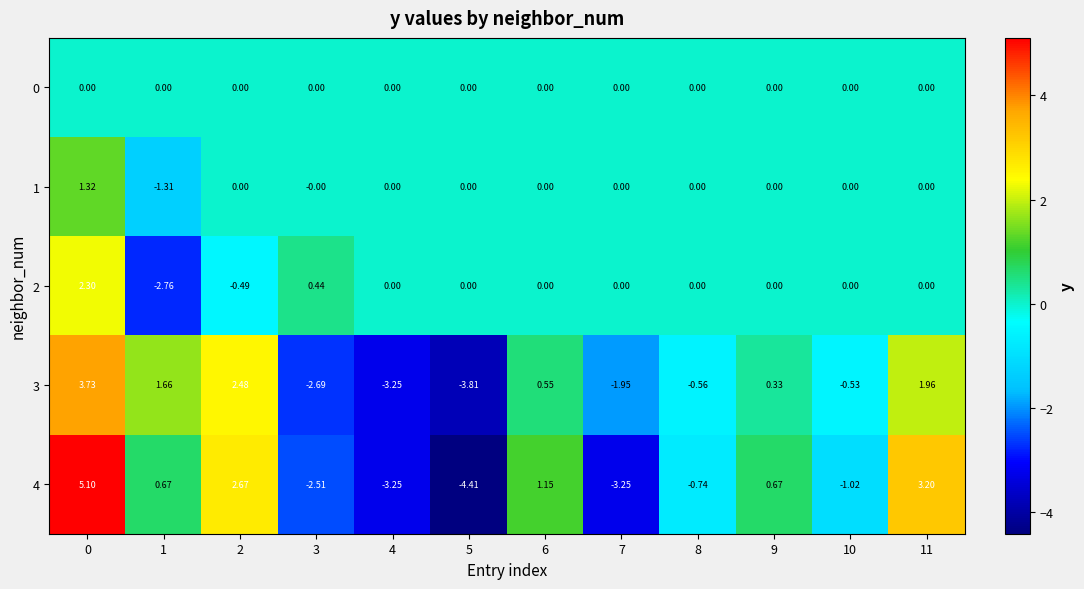

At 1, list the series in order from smallest to largest.

2, 1, 0, 4, 3